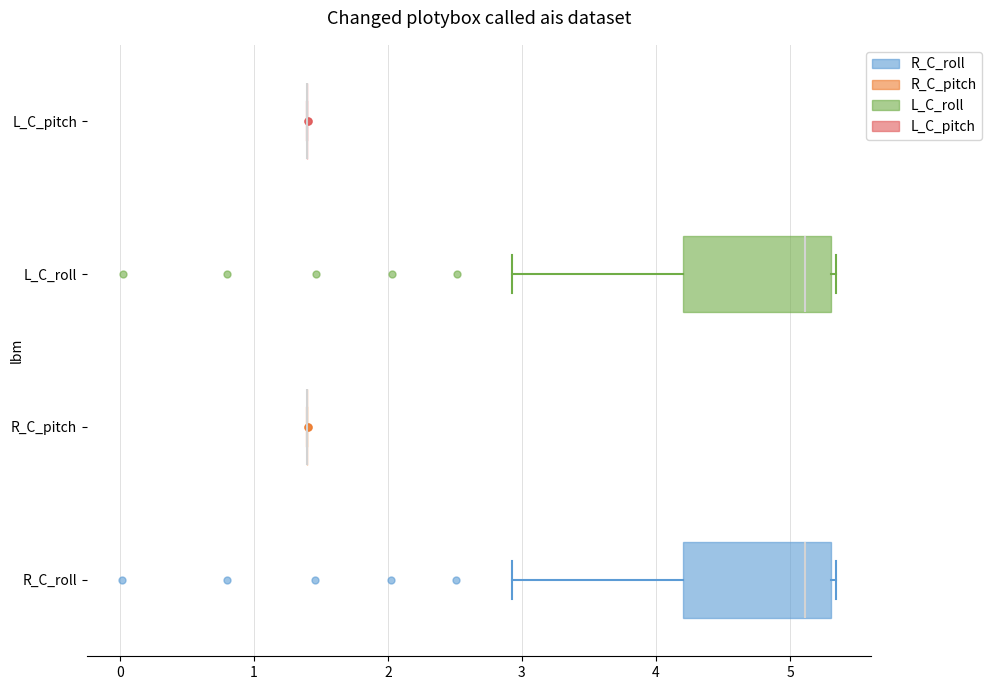

Reading bottom to top, read every box against the x-axis: the position of its median line, the range the box covers, and the ends of its whiskers. The values are not printed on the chart, so give them approximately, as read against the axis.

R_C_roll: median 5.1, box 4.2 to 5.3, whiskers 2.9 to 5.3 (just right of the box's right edge)
R_C_pitch: box collapsed to a line at 1.4, whiskers 1.4 to 1.4
L_C_roll: median 5.1, box 4.2 to 5.3, whiskers 2.9 to 5.3 (just right of the box's right edge)
L_C_pitch: box collapsed to a line at 1.4, whiskers 1.4 to 1.4